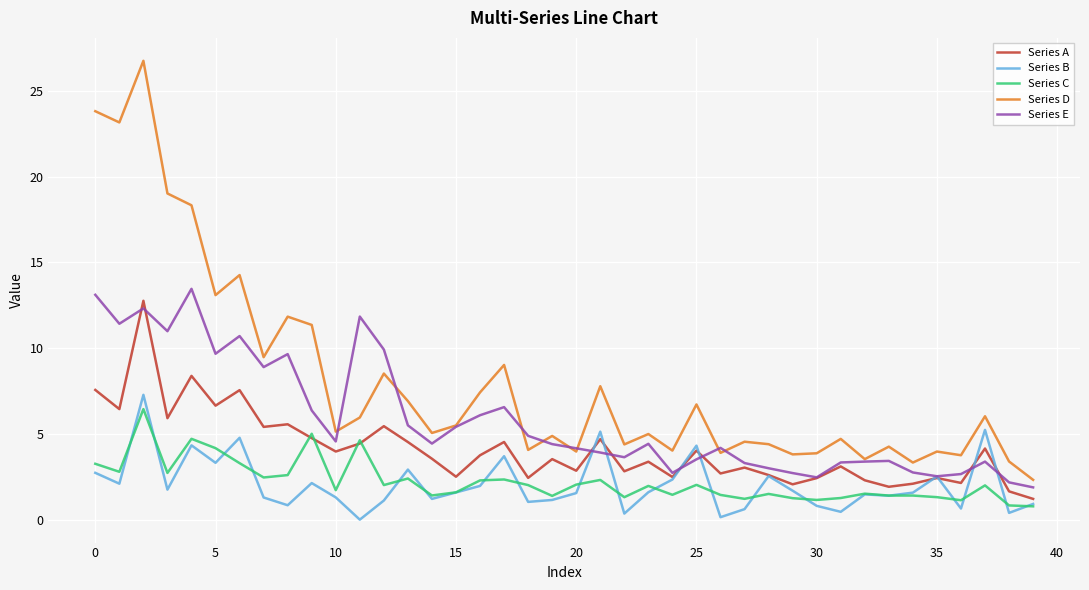

Which series has the largest total across all categories?

Series D